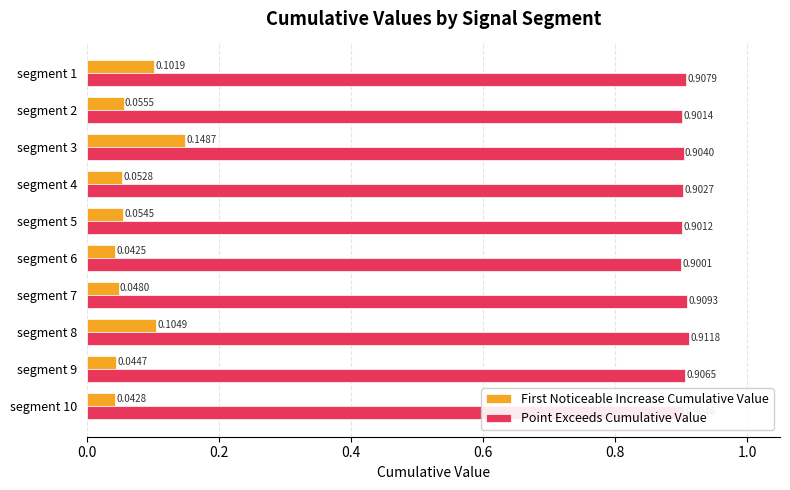

What is the sum of all Point Exceeds Cumulative Value values?

9.0